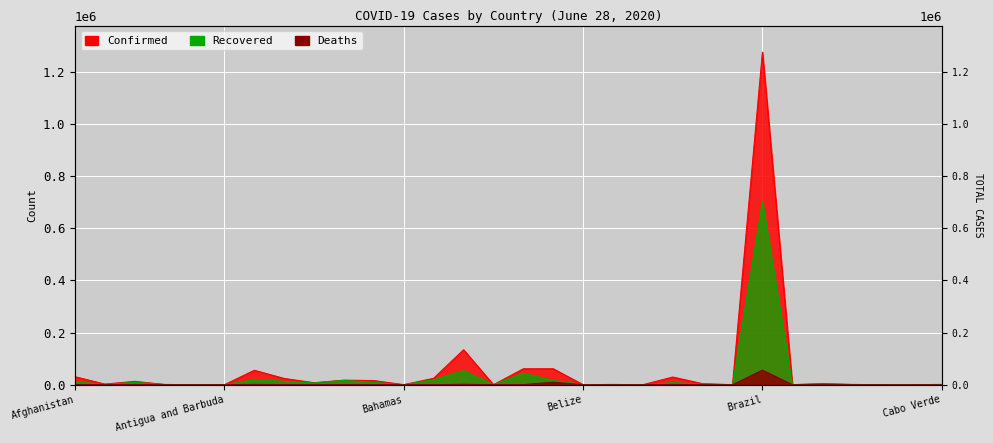

Which series has the largest total across all categories?

Confirmed